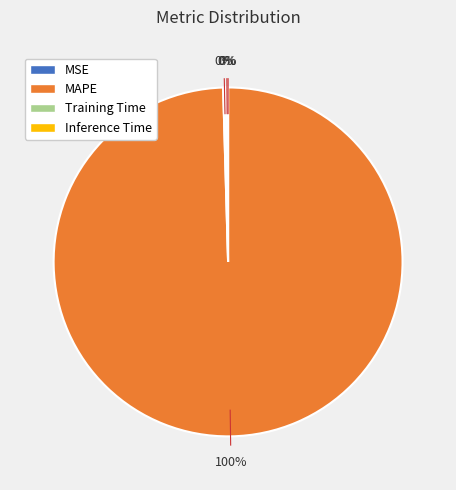

Which category accounts for the majority?

MAPE